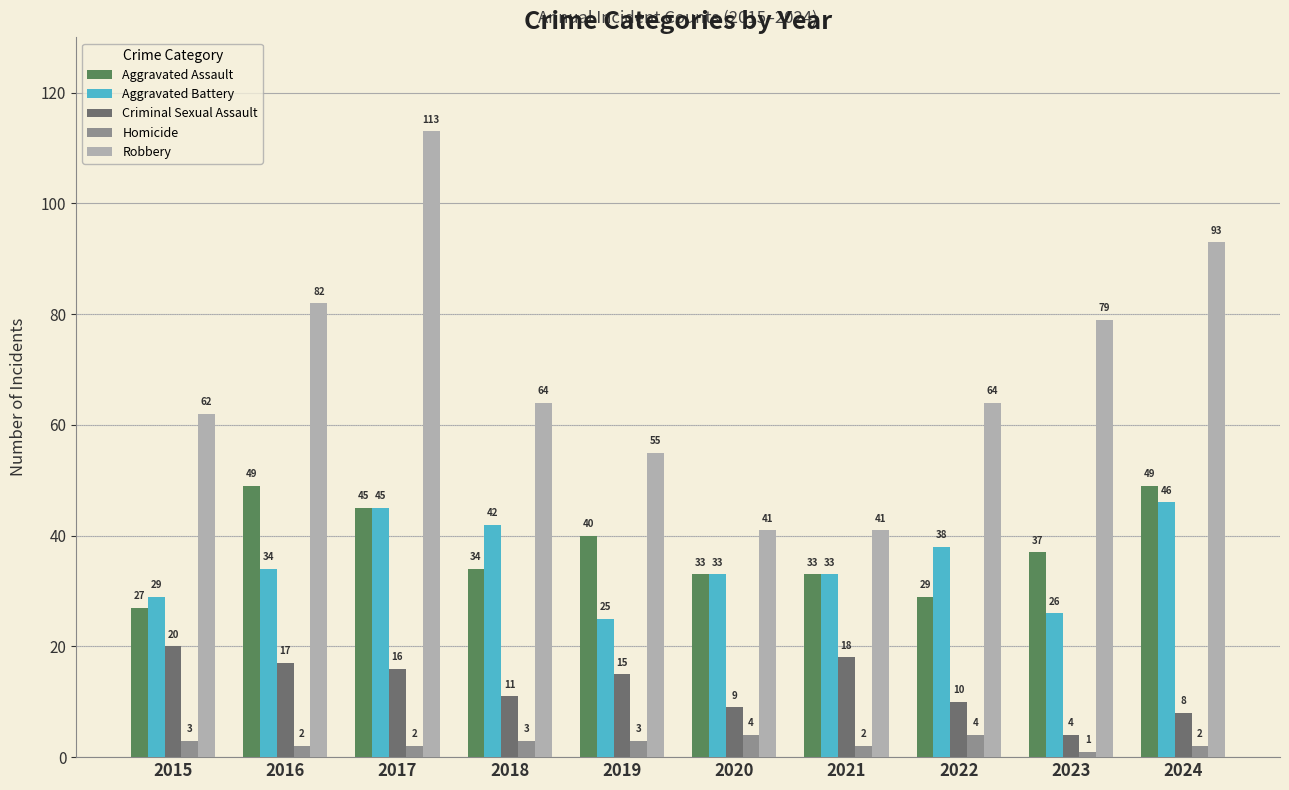

How many bars are there in total?

50